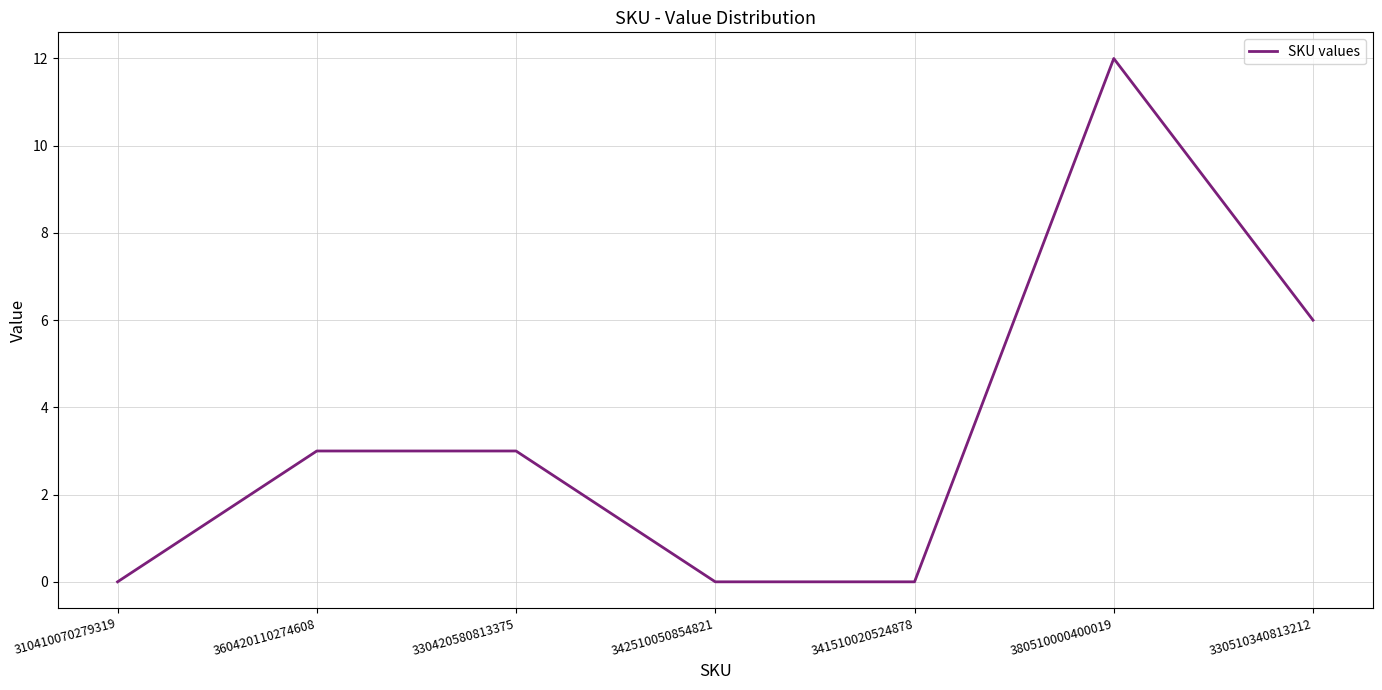

Count the values in the range 0 to 6.

6